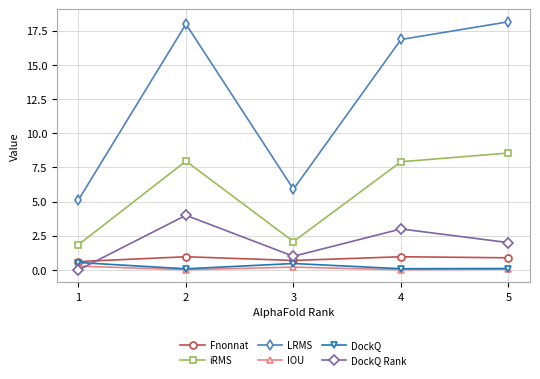

Rank the categories by DockQ Rank value from lowest to highest.

1, 3, 5, 4, 2